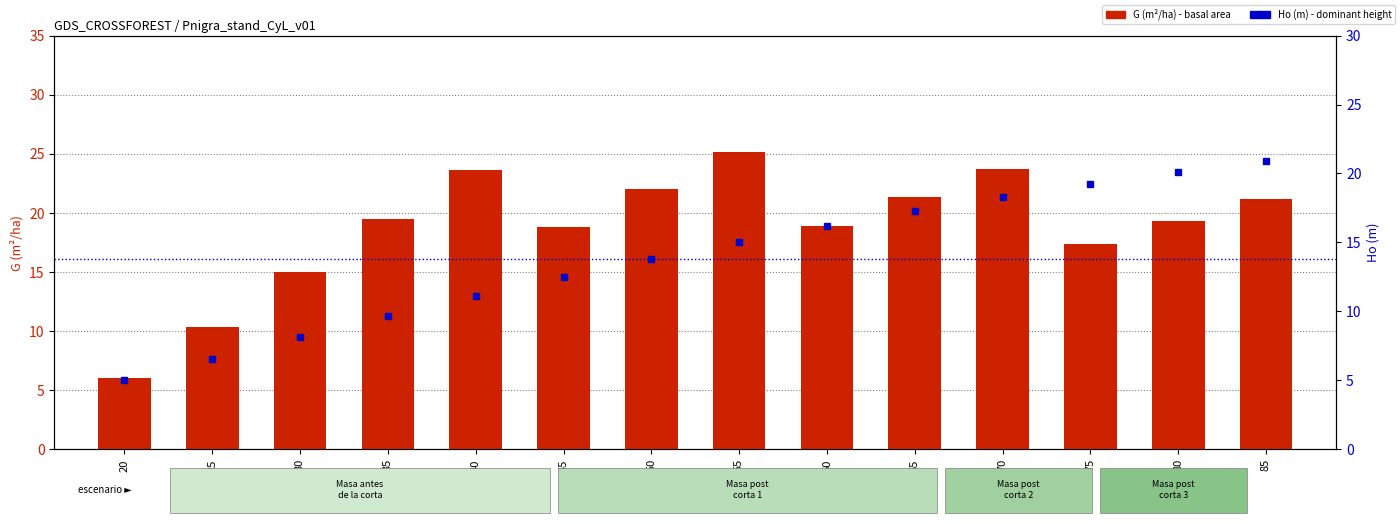

At how many categories does at least one series exceed 10?

13